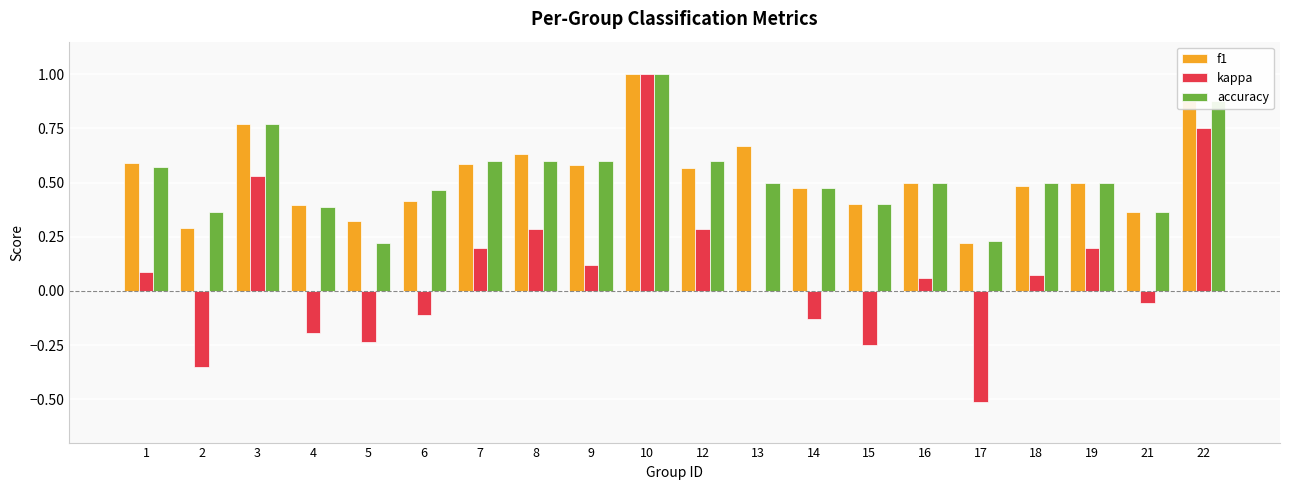

How many distinct data groups are displayed?

3